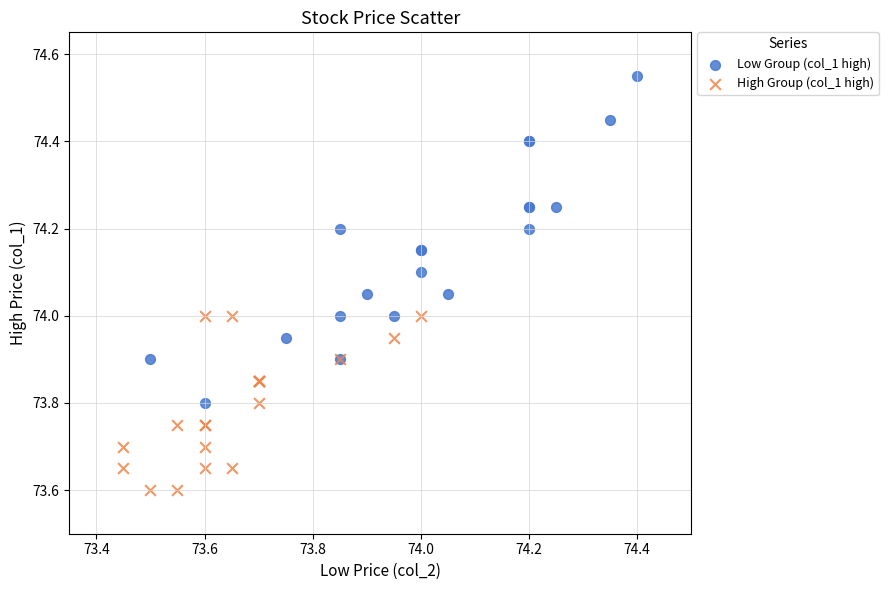

Which series contains the lowest Y value?

High Group (col_1 high)